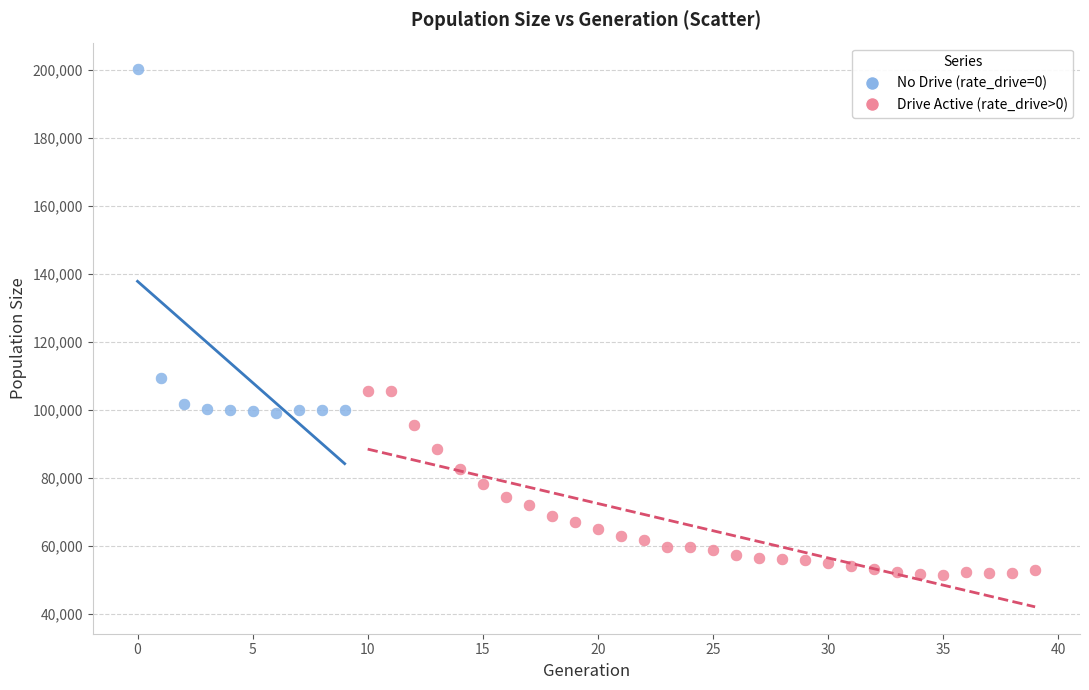

Which series has the widest spread of Y values?

No Drive (rate_drive=0)